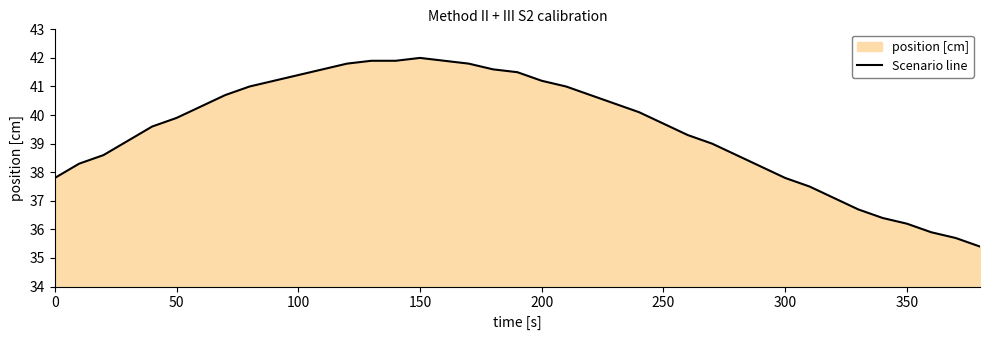

What is the sum of all values?

1540.8